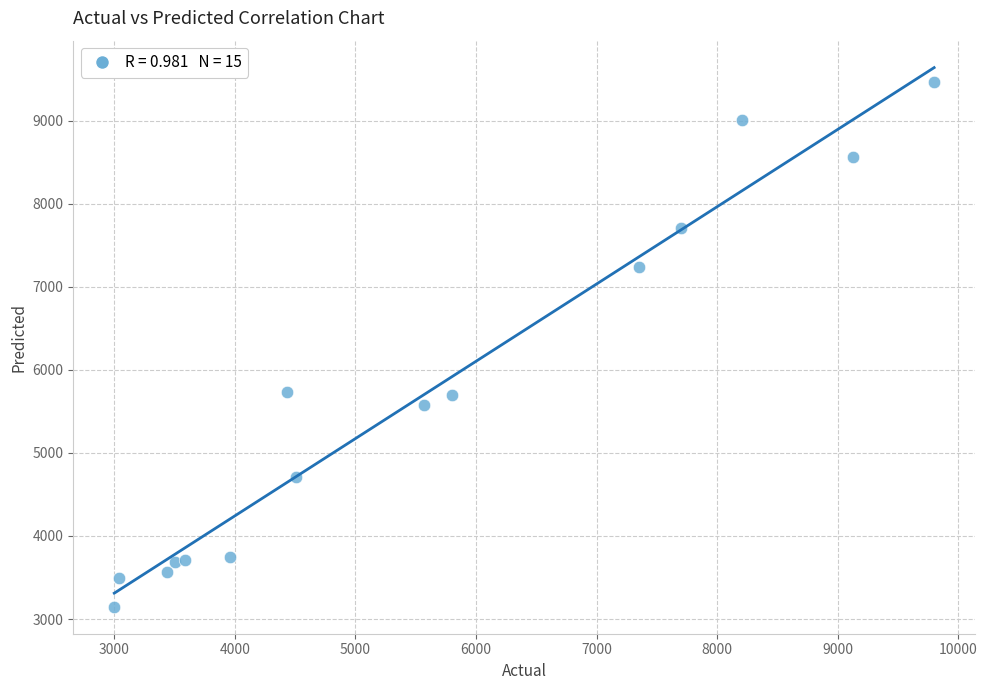

What is the range of X values (max minus min)?

6800.0